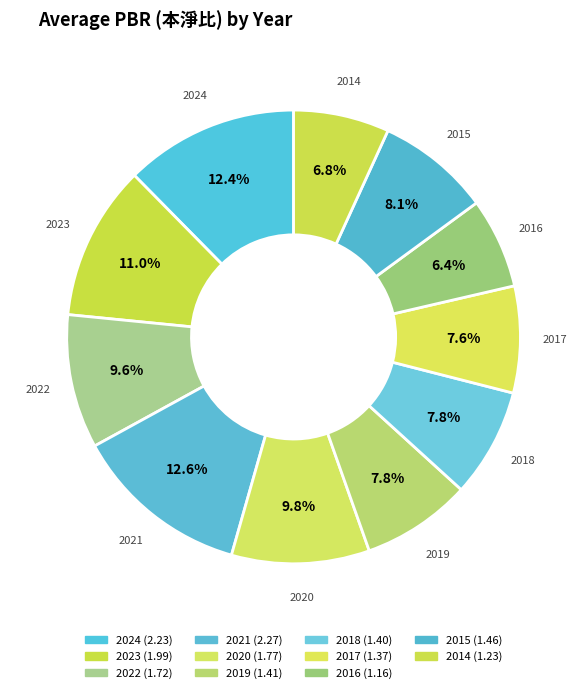

What is the smallest slice in the pie chart?

2016